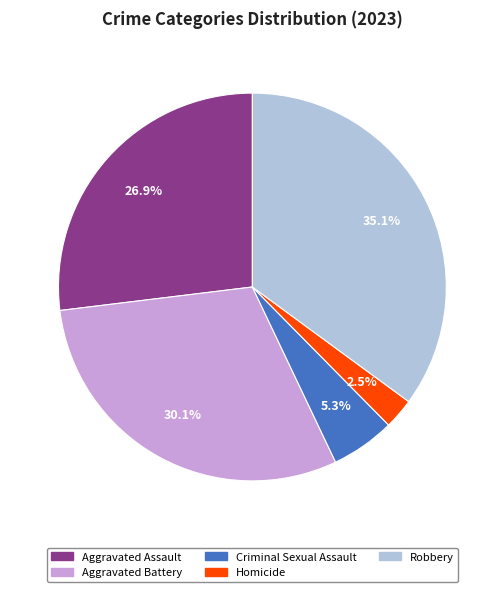

What percentage is the Aggravated Assault slice, to the nearest percent?

27%